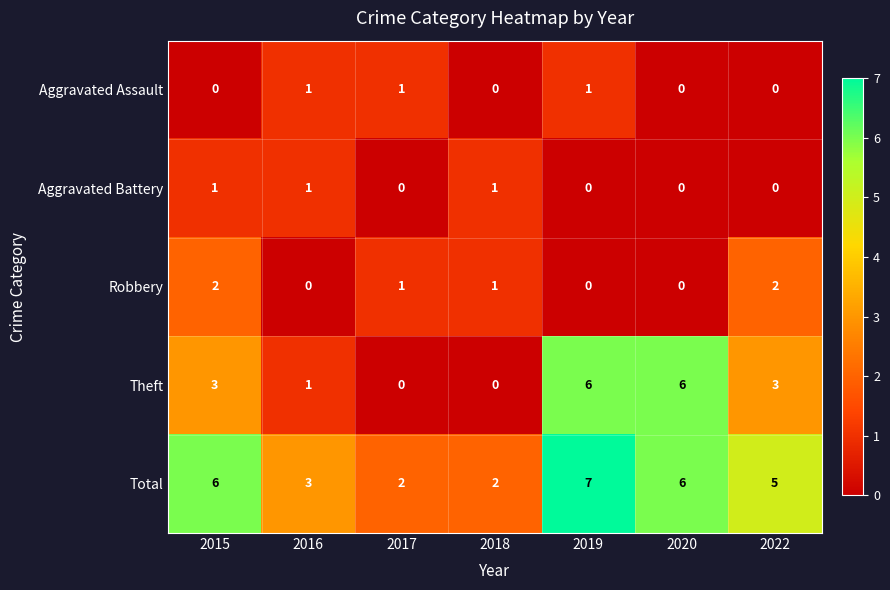

What is the highest value of the Theft series?

6